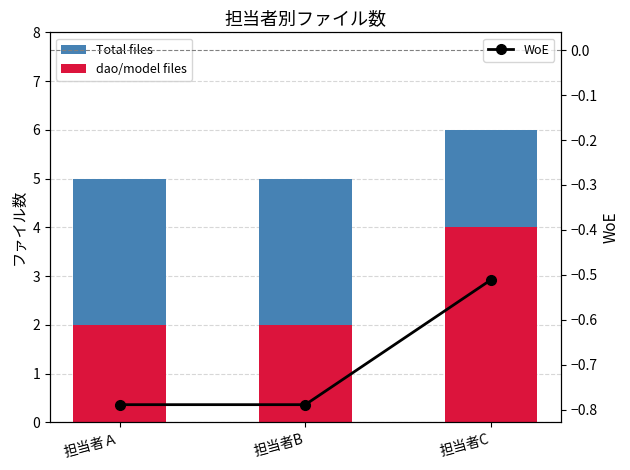

Which series changed the most between 担当者Ａ and 担当者C?

dao/model files